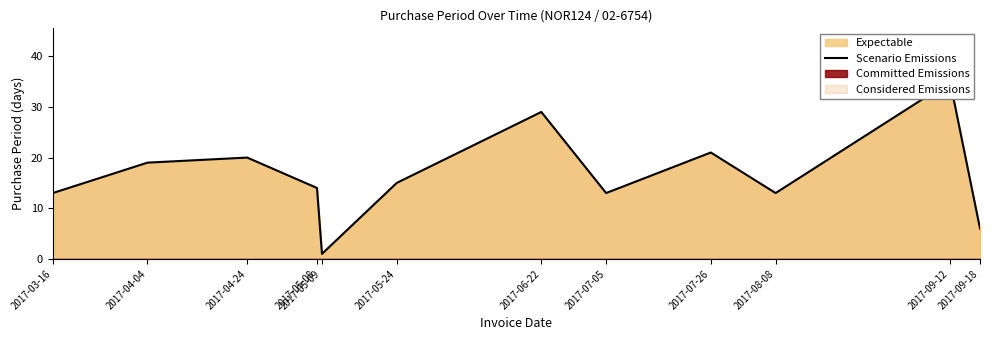

List the labels in order of value, smallest first.

2017-05-09, 2017-09-18, 2017-03-16, 2017-07-05, 2017-08-08, 2017-05-08, 2017-05-24, 2017-04-04, 2017-04-24, 2017-07-26, 2017-06-22, 2017-09-12